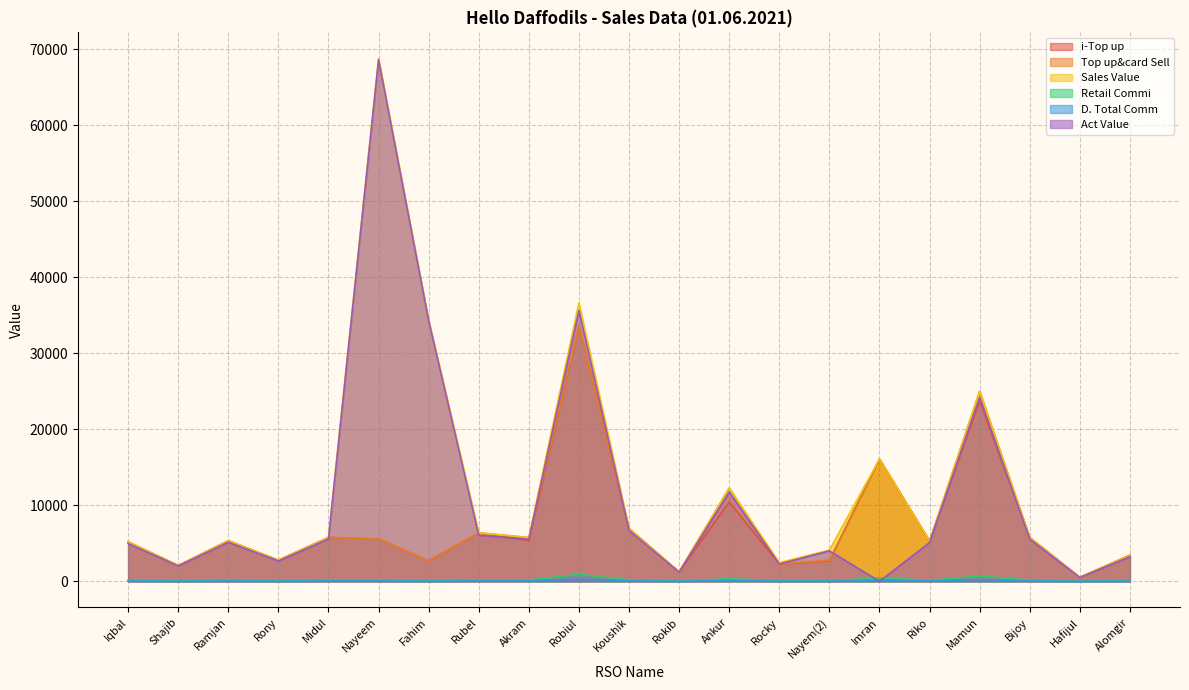

What is the total value across all series at Ramjan?

21360.7